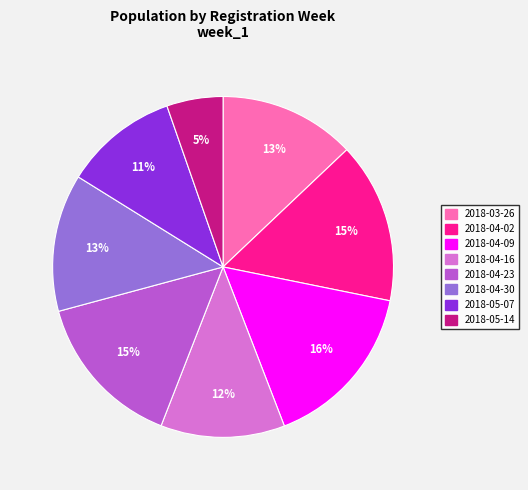

To the nearest percent, what is the average slice percentage?

12%